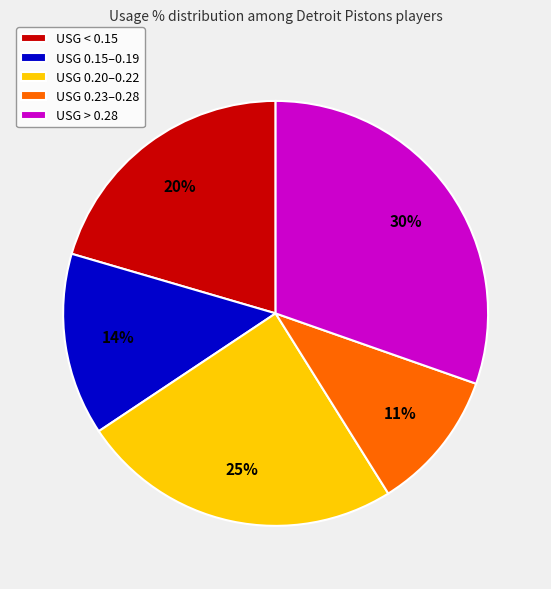

Rank the categories by value from highest to lowest.

USG > 0.28, USG 0.20–0.22, USG < 0.15, USG 0.15–0.19, USG 0.23–0.28